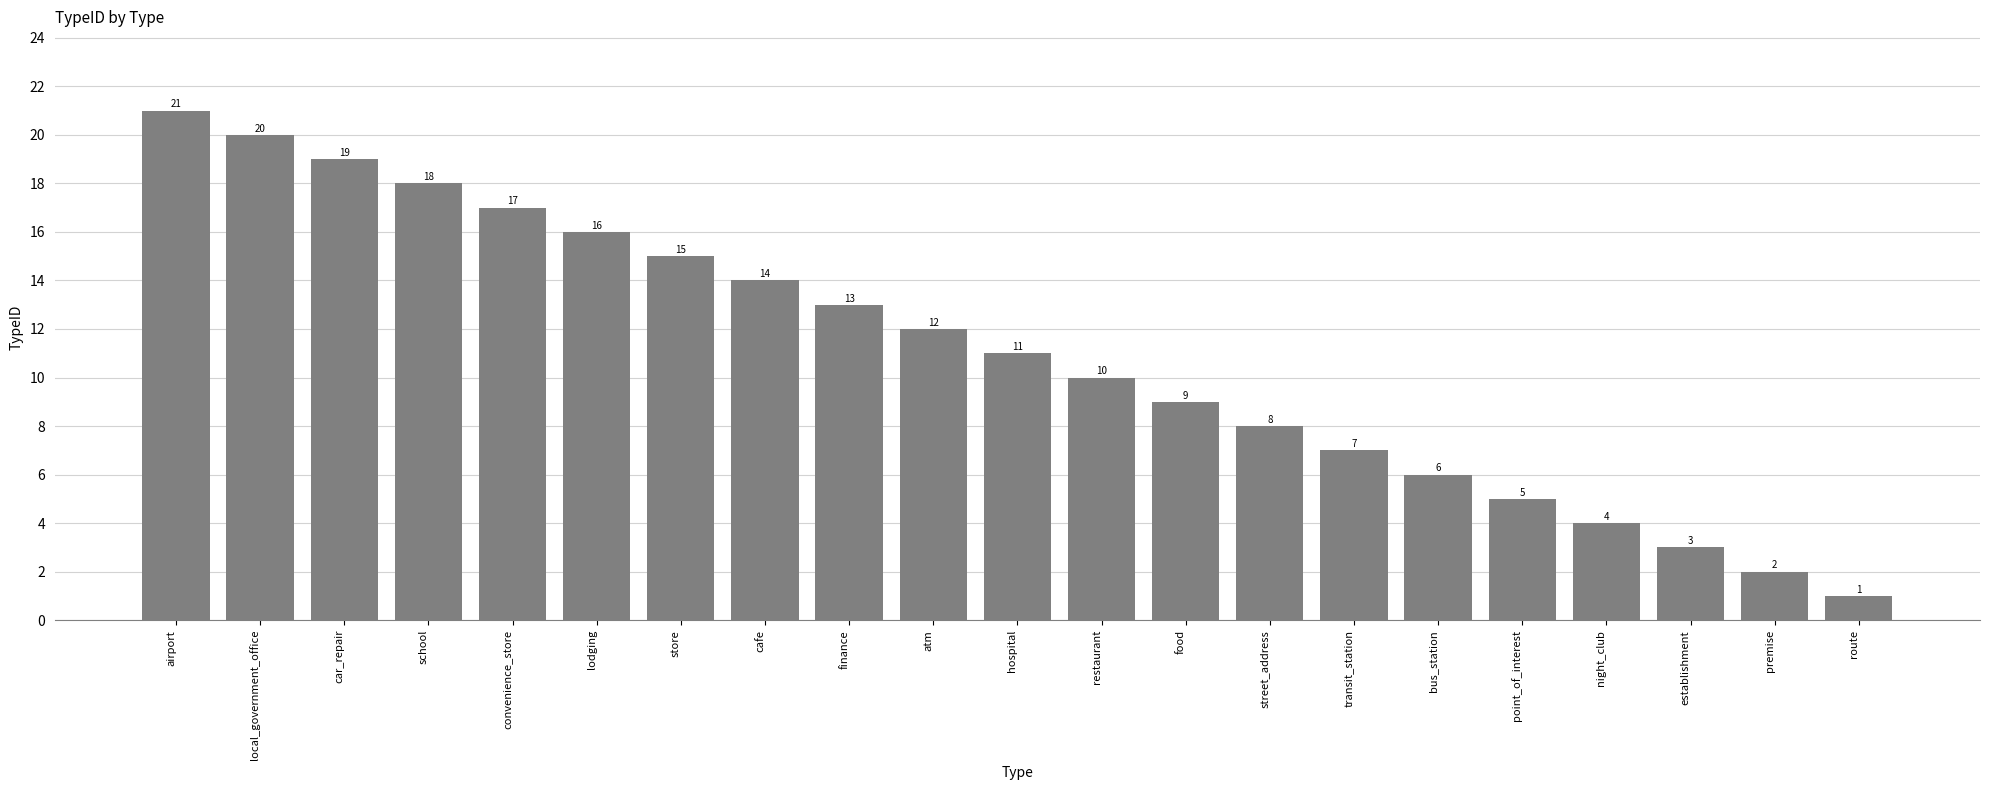

Count the number of categories in the chart.

21